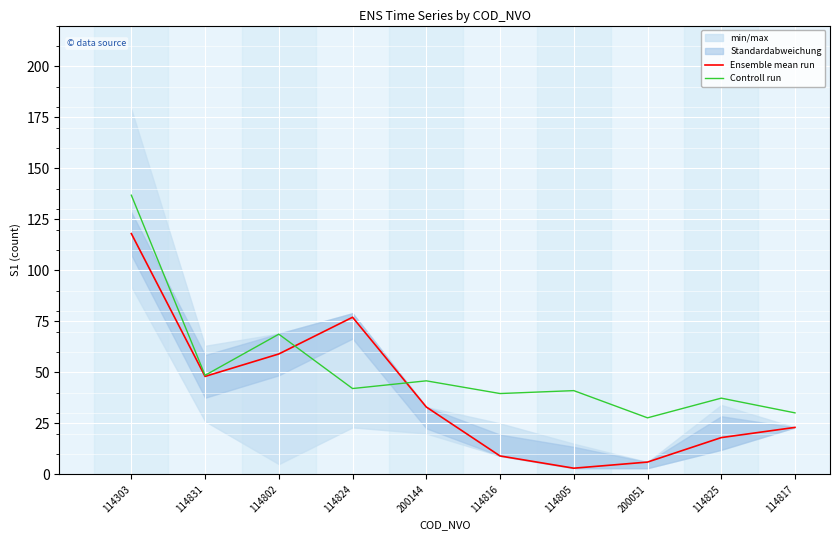

What is the value of the Ensemble mean run point at the 4th from the left?

77.0